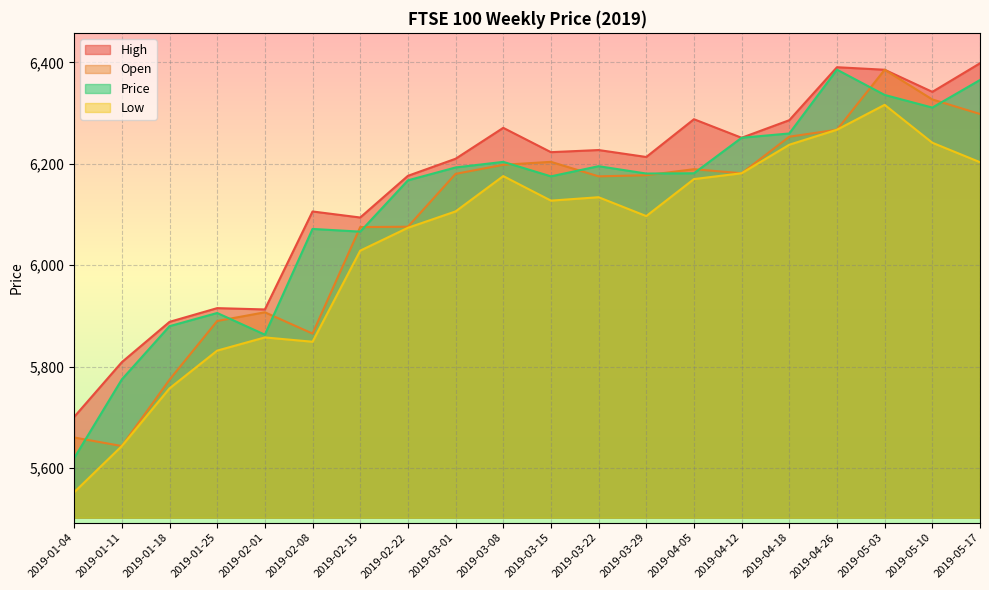

Which has a higher value, 2019-03-15 or 2019-03-29?

2019-03-15